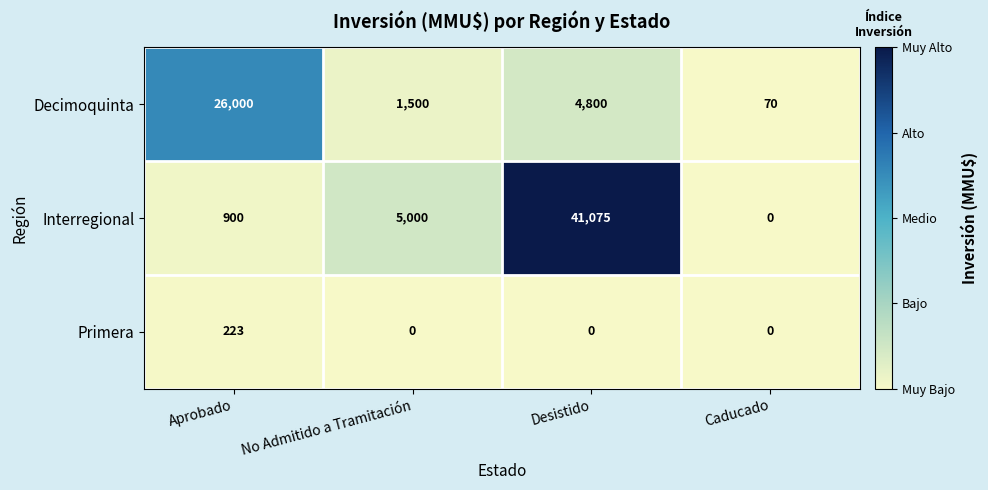

How many data points does each series have?

4